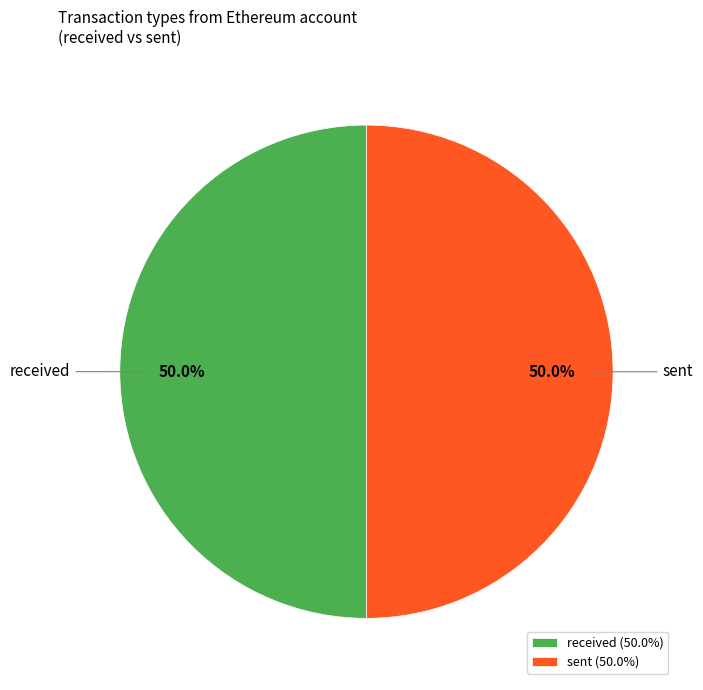

The received slice represents 50% of the pie. True or false?

True